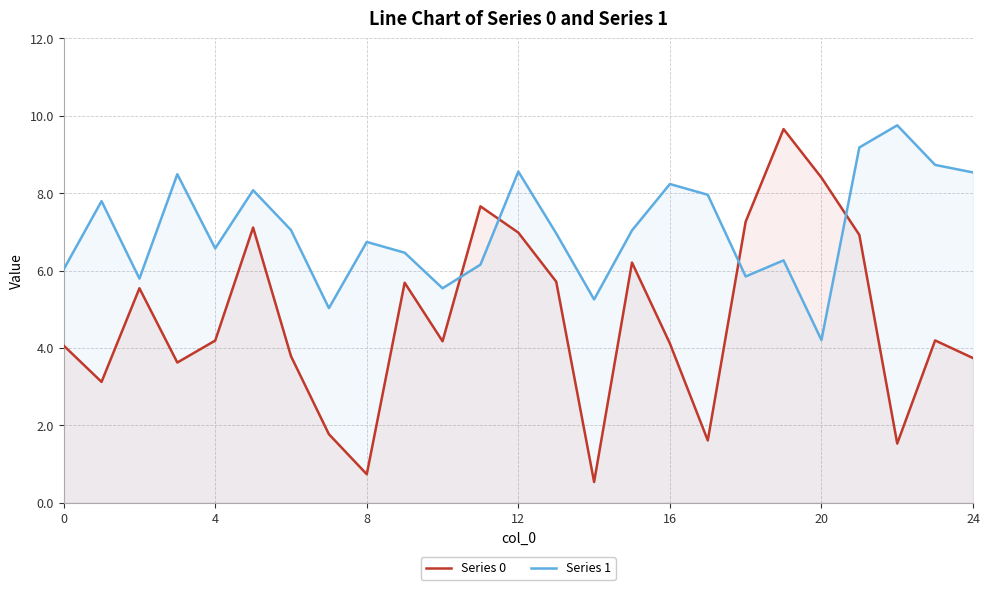

What is the average value of the Series 1 series?

7.1